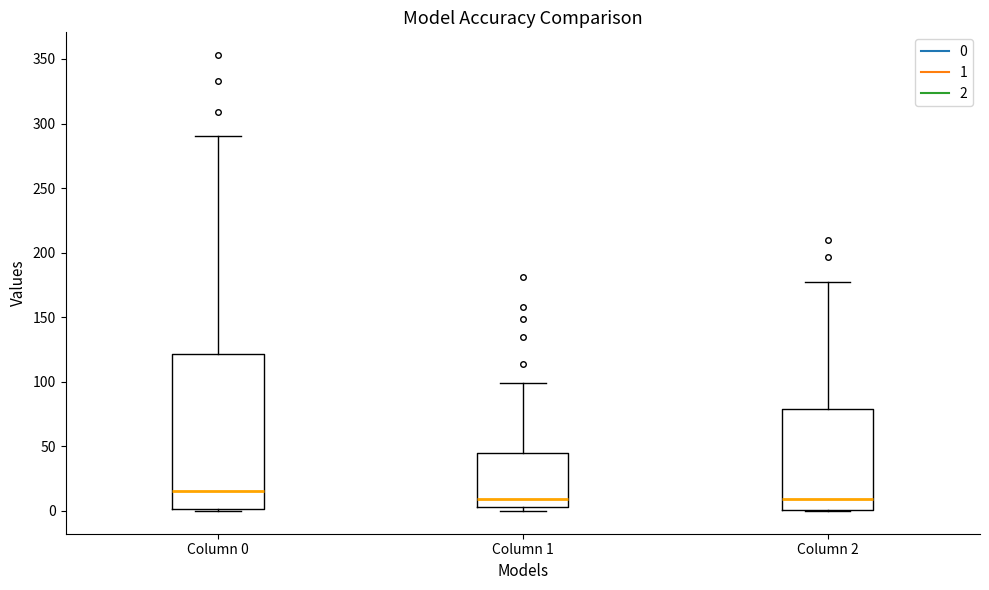

Reading left to right, transcribe this box plot: for each box, give where its median line is, the range the box spans, and where its two whiskers end, as read against the y-axis. The values are not printed on the chart, so give them approximately, as read against the axis.

Column 0: median 15, box 0 to 120, whiskers 0 to 290
Column 1: median 10, box 5 to 45, whiskers 0 to 100
Column 2: median 10, box 0 to 80, whiskers 0 to 175